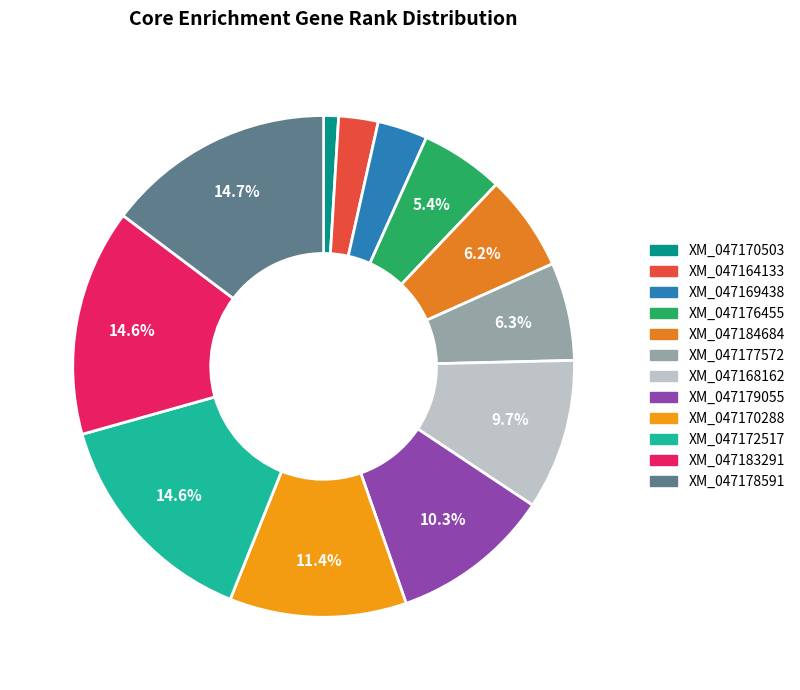

To the nearest percent, what portion does XM_047164133 represent?

3%